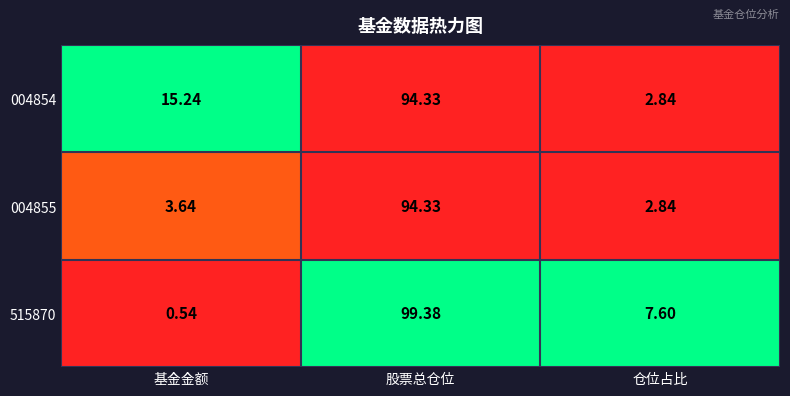

At which category is the sum across all series the highest?

股票总仓位